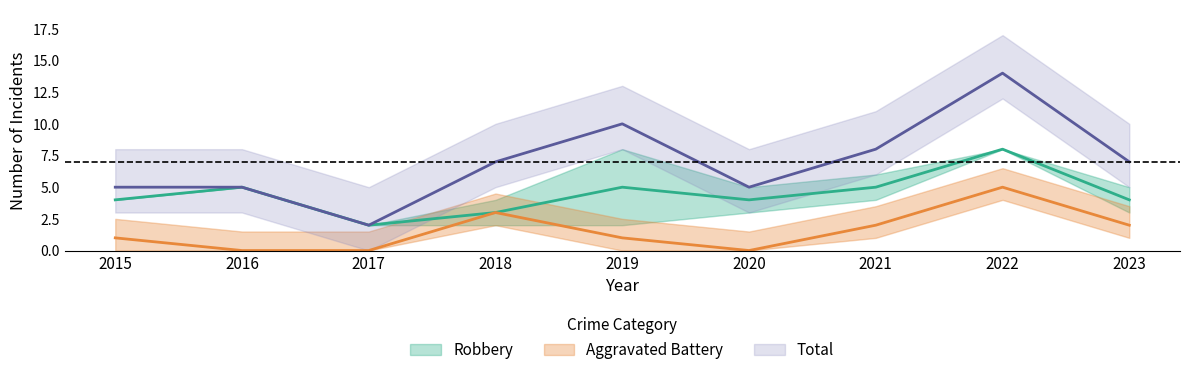

What are all the series names shown in the legend?

Robbery, Aggravated Battery, Total